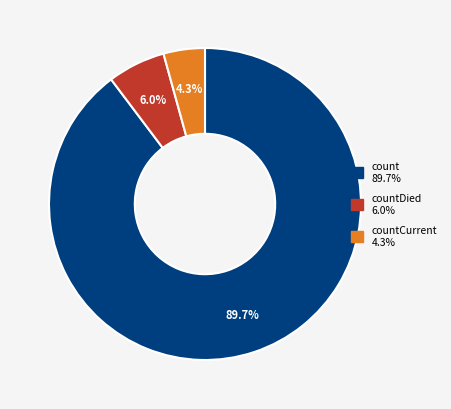

Does any single category account for the majority?

Yes